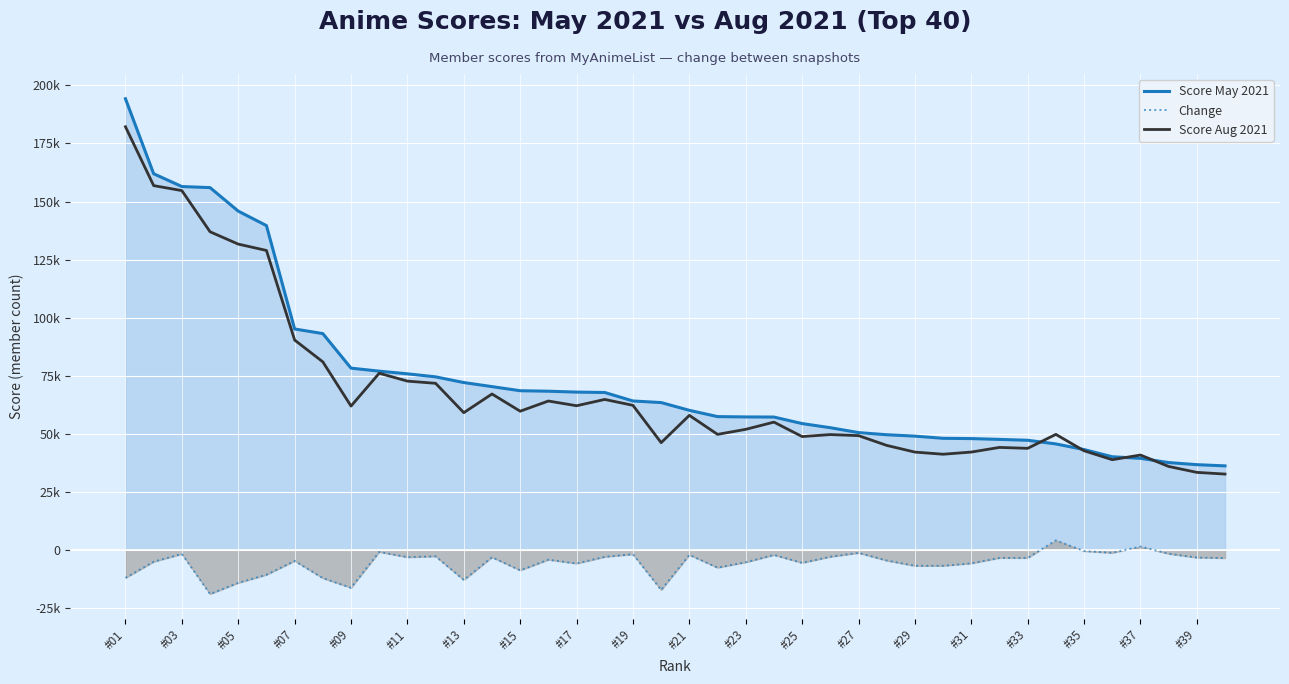

Which category has the highest value across all series?

#01